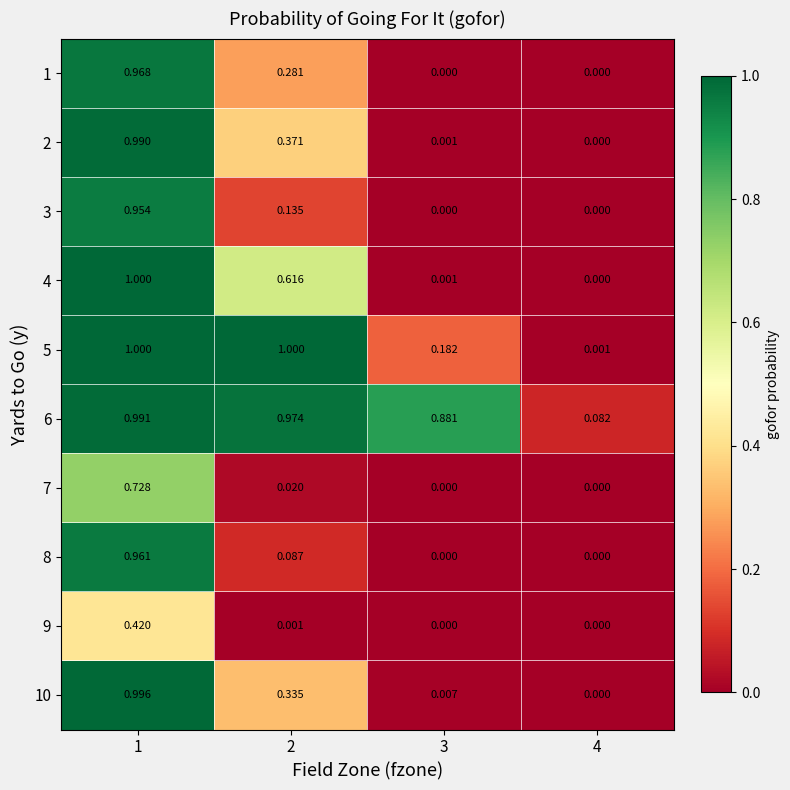

Is the value of 7 at 2 greater than the value of 3 at 1?

No